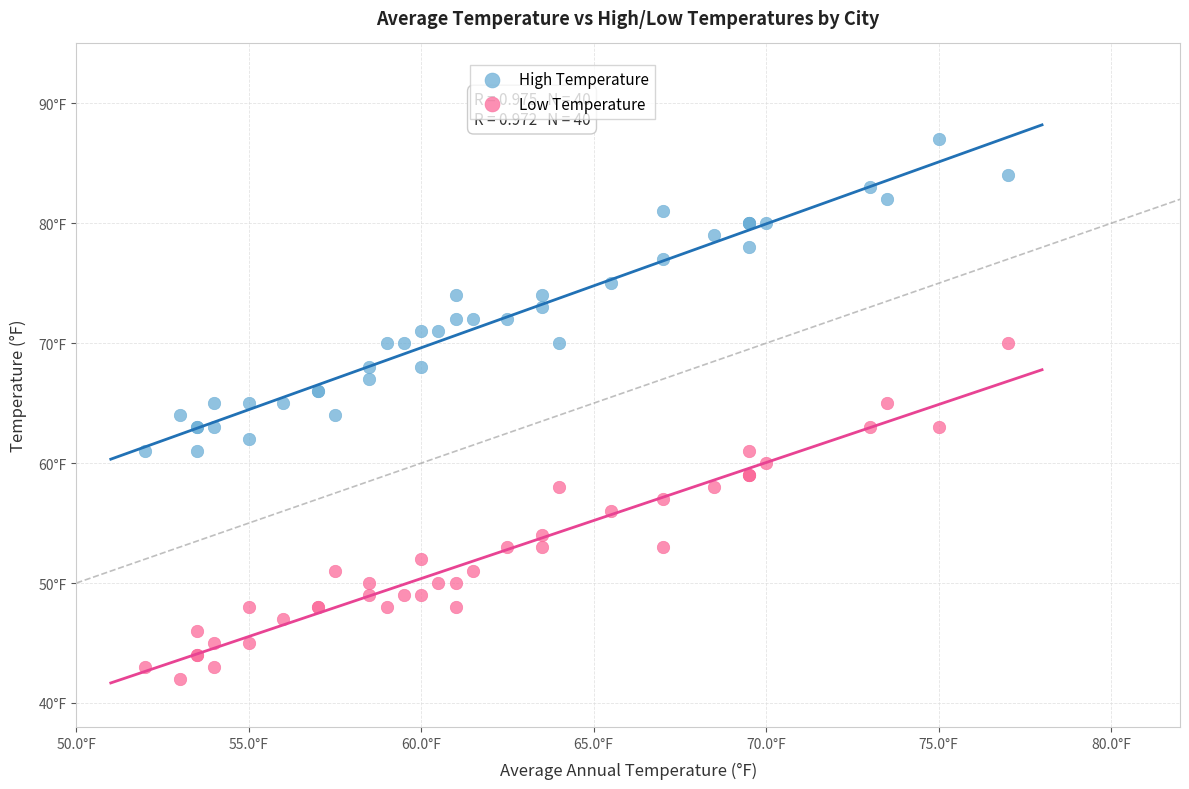

What are all the series names shown in the legend?

High Temperature, Low Temperature